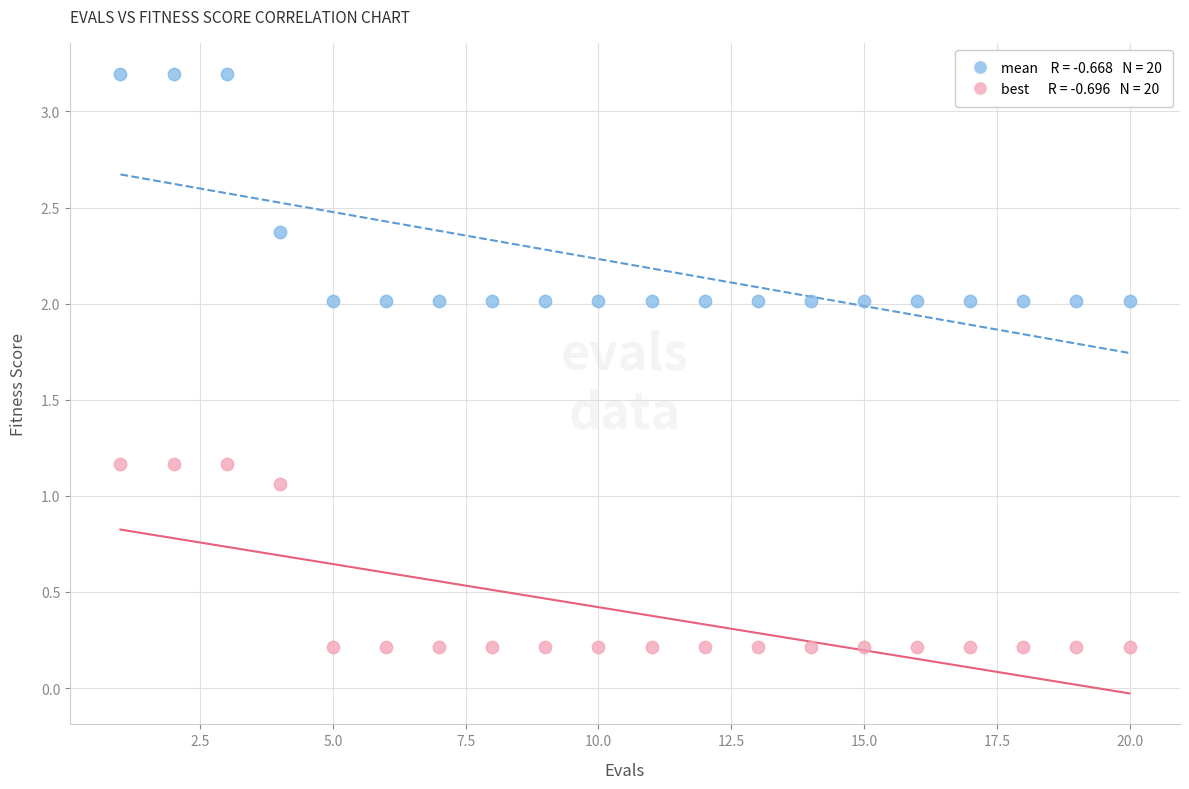

Across all data points, what is the range of X values (max minus min)?

19.0